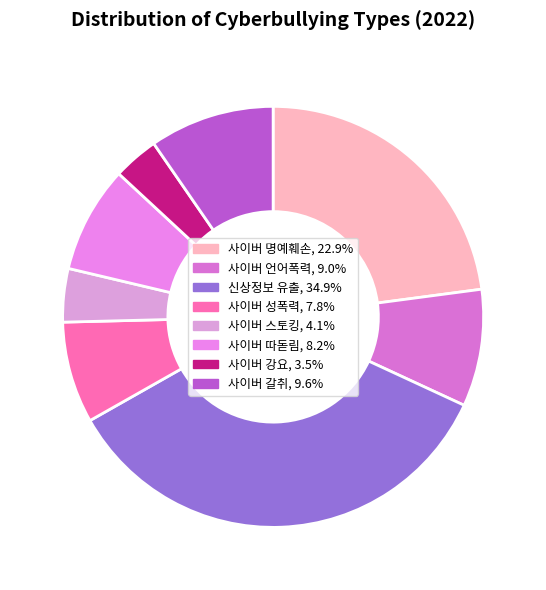

How many segments does this pie chart have?

8